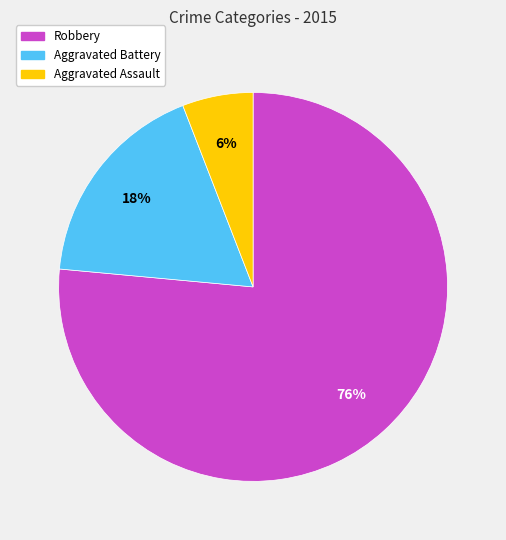

What percentage is the Aggravated Battery slice, to the nearest percent?

18%